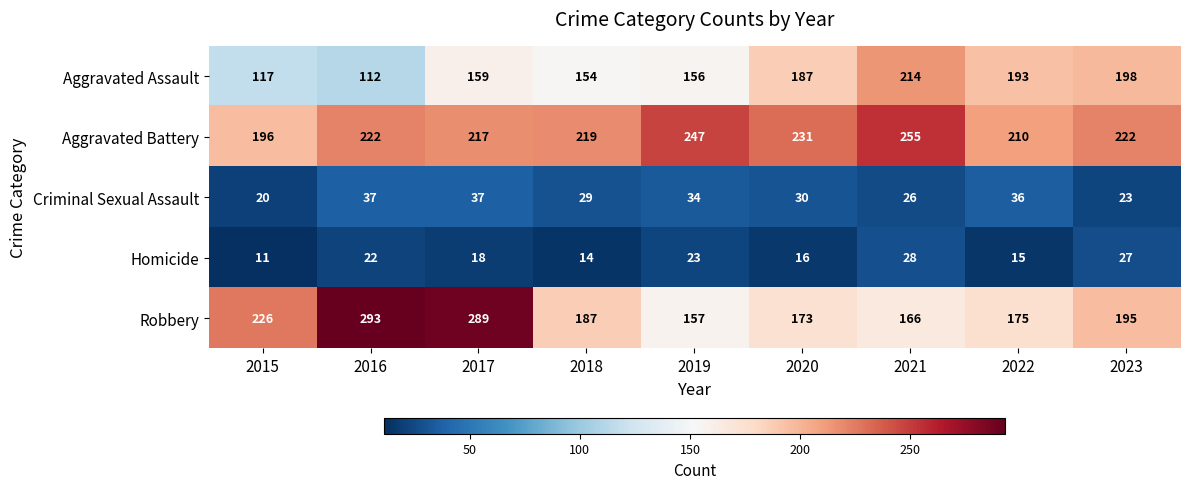

Read the Aggravated Assault value at 2020, to the nearest 50.

200